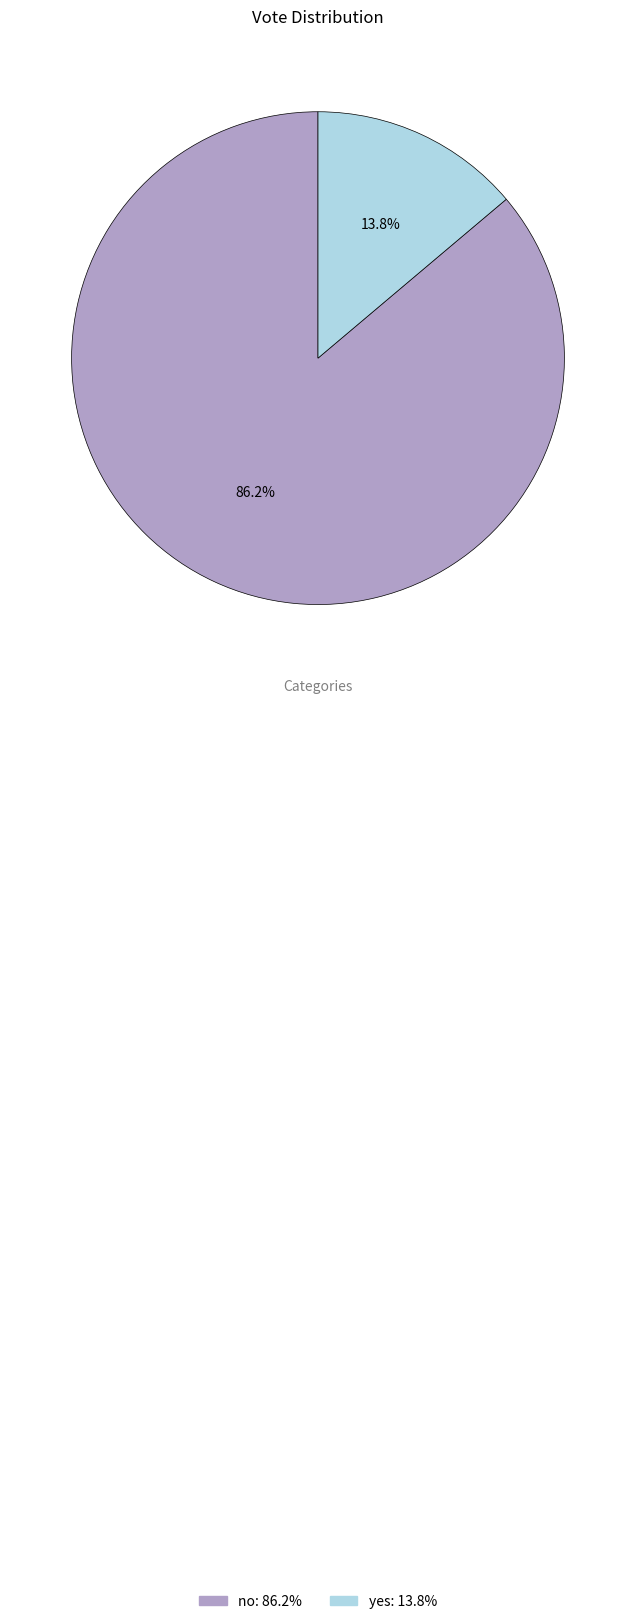

How many slices are in this pie chart?

2